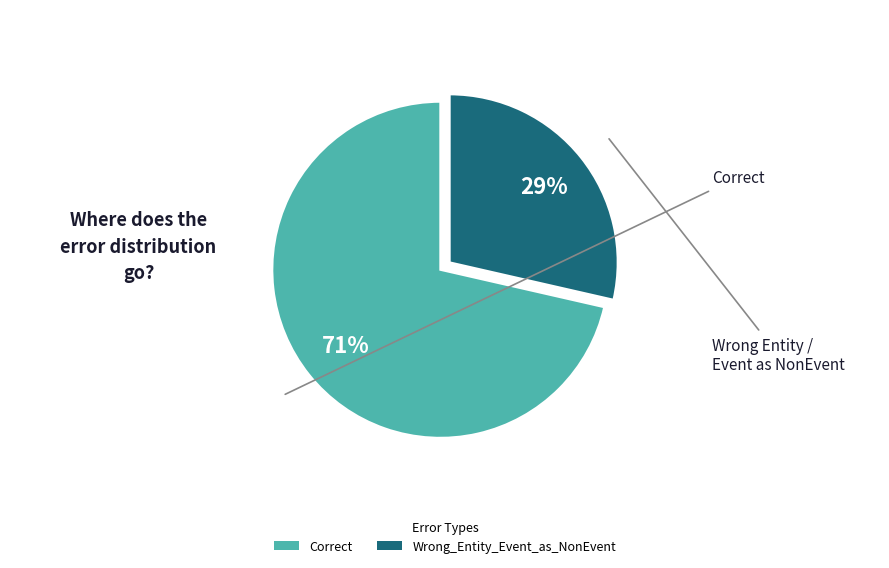

To the nearest percent, what portion does Wrong_Entity_Event_as_NonEvent represent?

29%